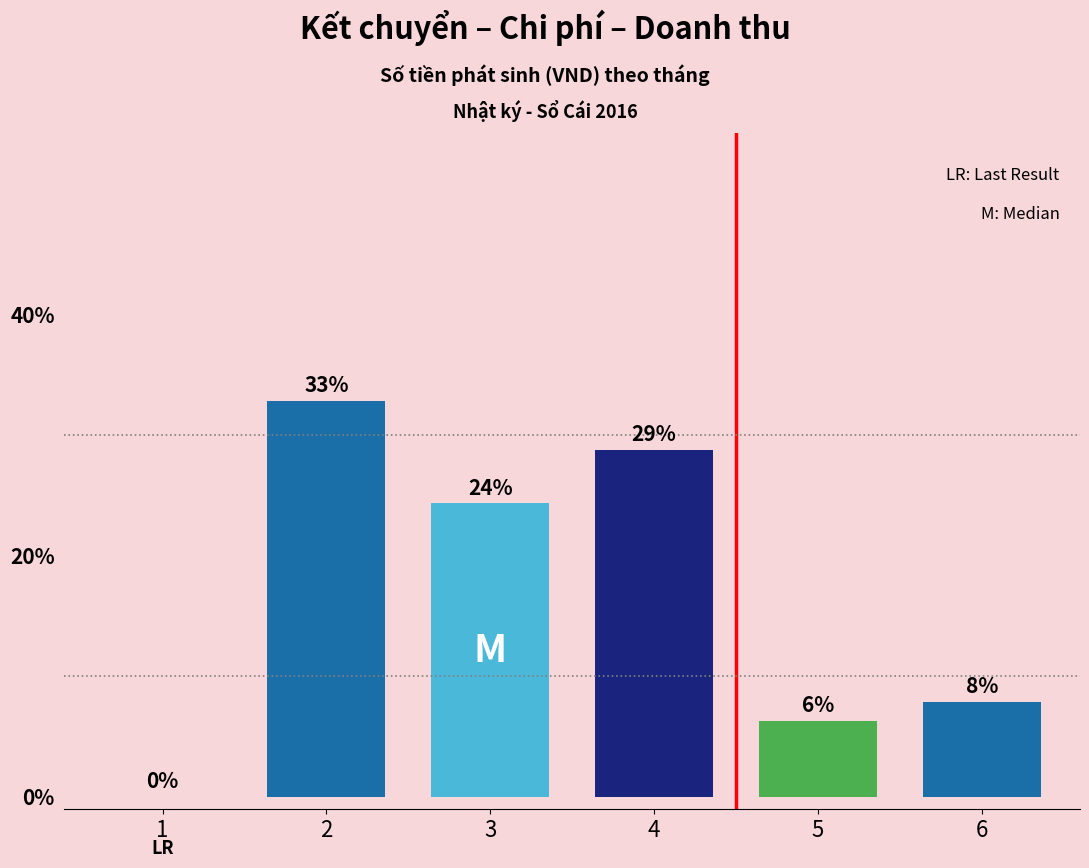

What is the change in value from 3 to 6?

-16.5